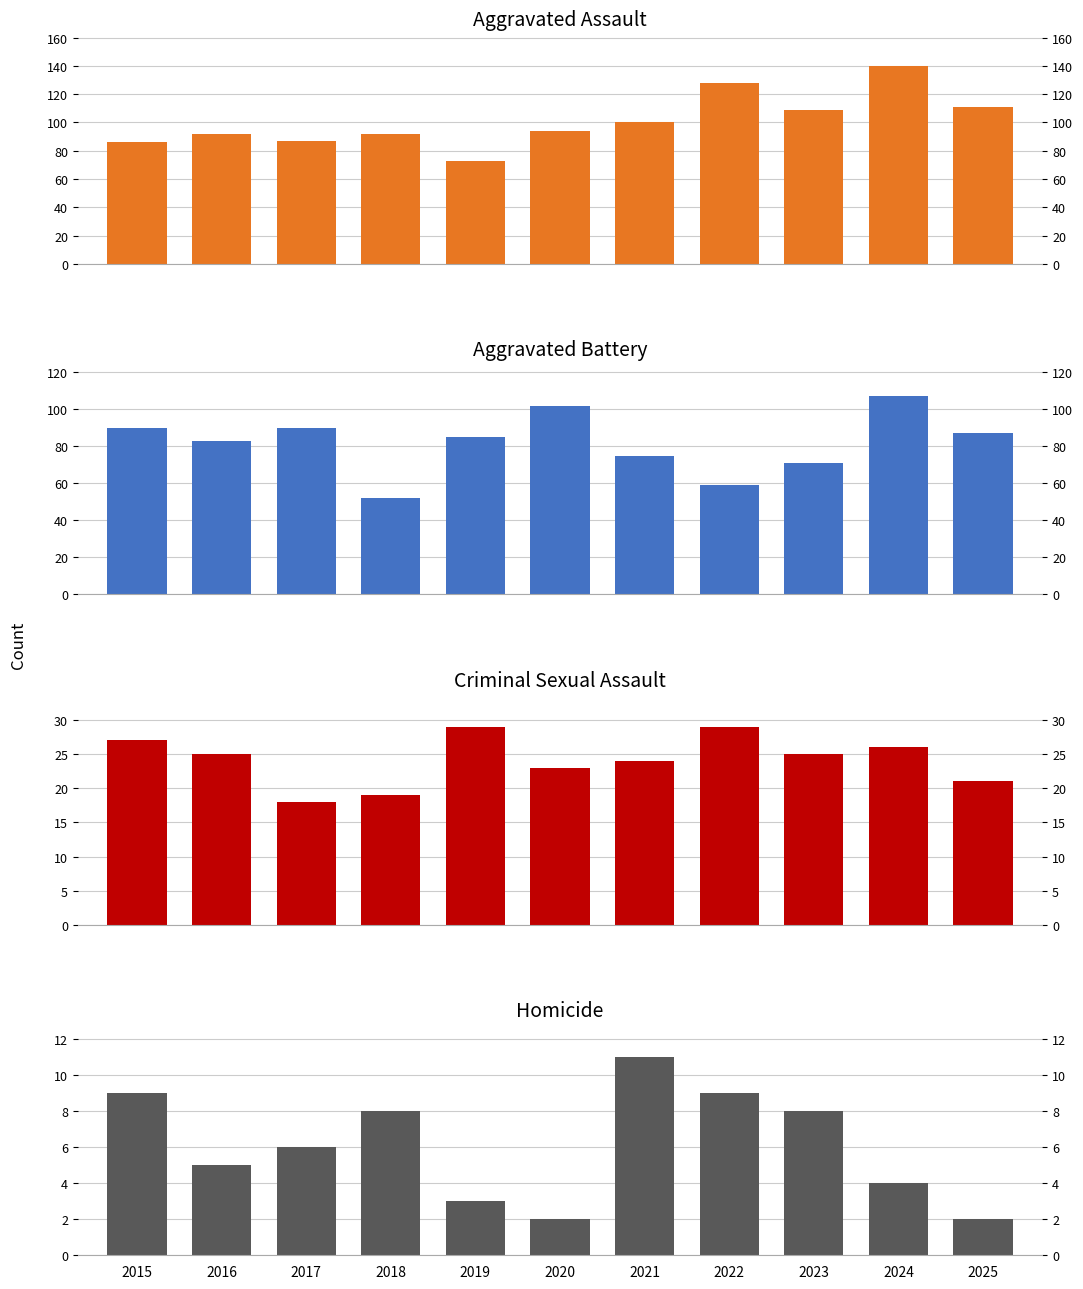

At which category is the sum across all series the highest?

2024